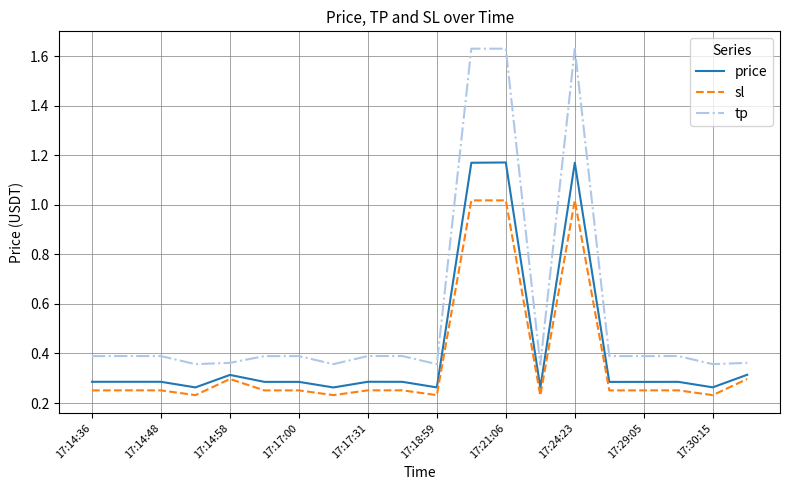

Which series has the widest spread of values?

tp